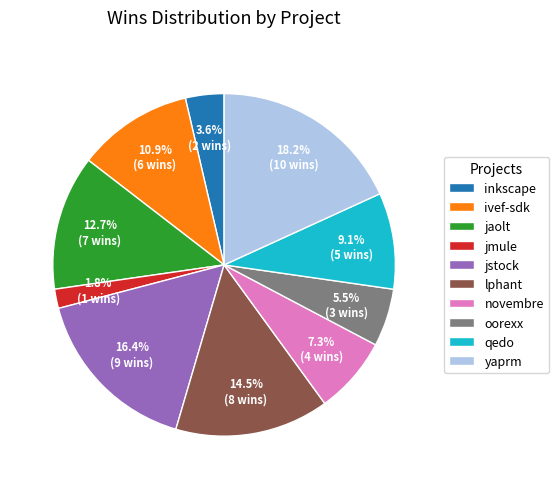

Rank the categories by value from highest to lowest.

yaprm, jstock, lphant, jaolt, ivef-sdk, qedo, novembre, oorexx, inkscape, jmule